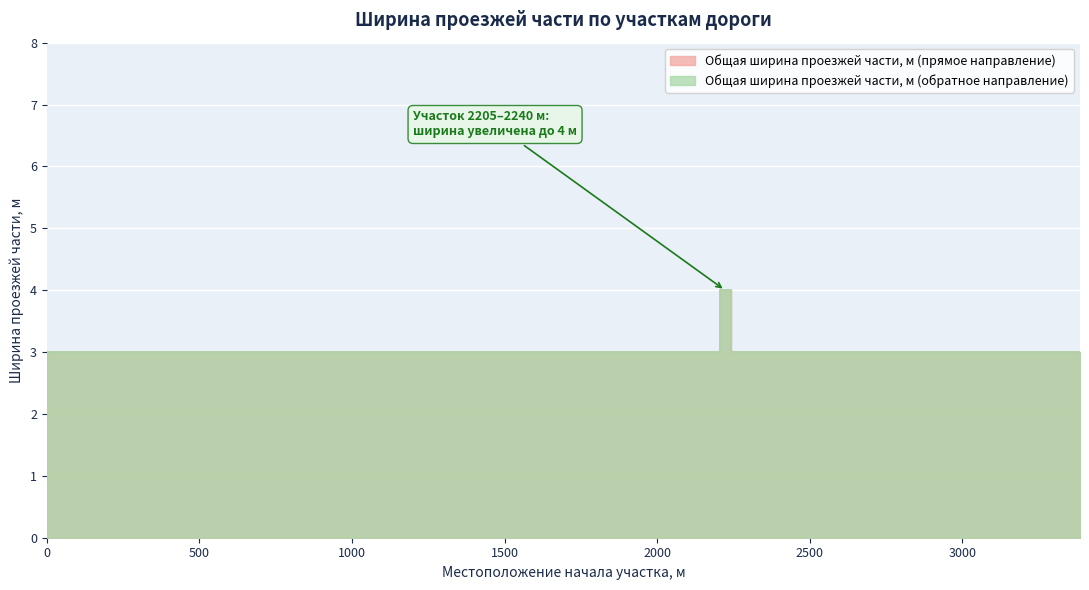

How many distinct data groups are displayed?

2